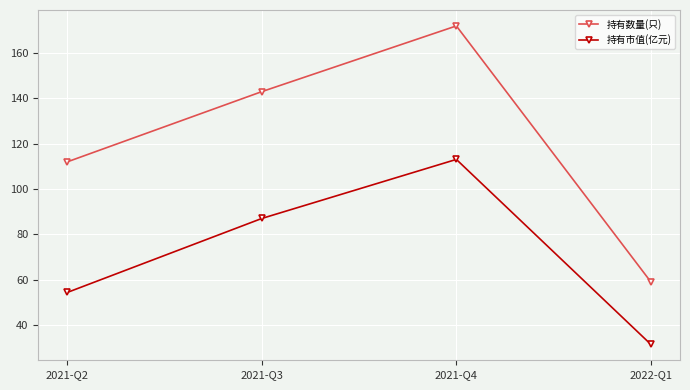

Rank the categories by 持有数量(只) value from lowest to highest.

2022-Q1, 2021-Q2, 2021-Q3, 2021-Q4